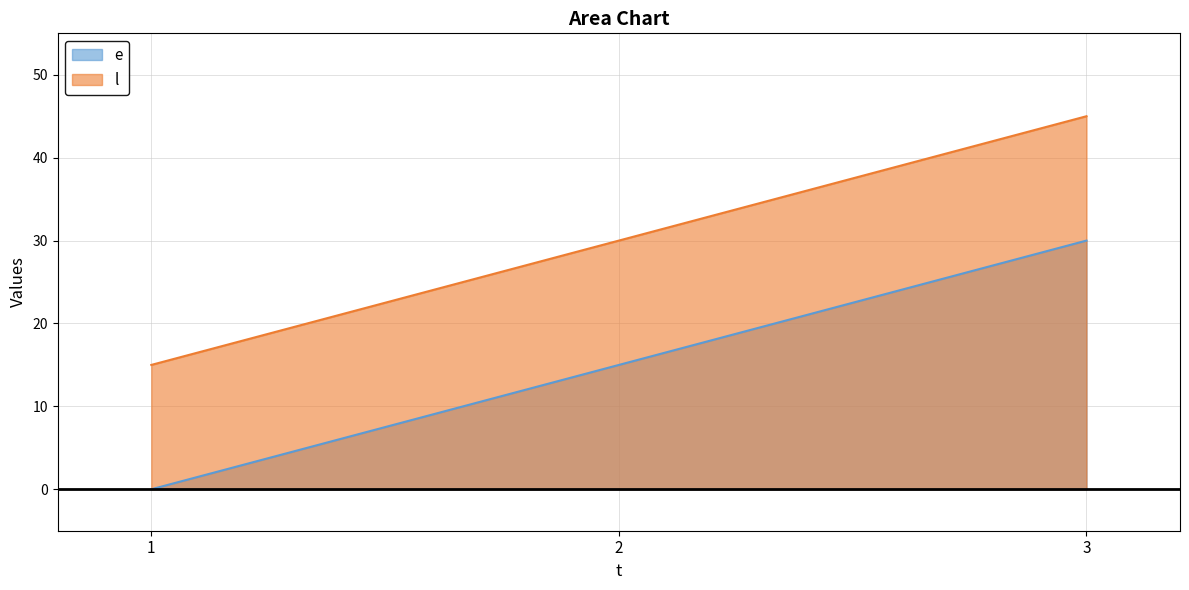

Rank the series by their maximum value, from lowest to highest.

e, l